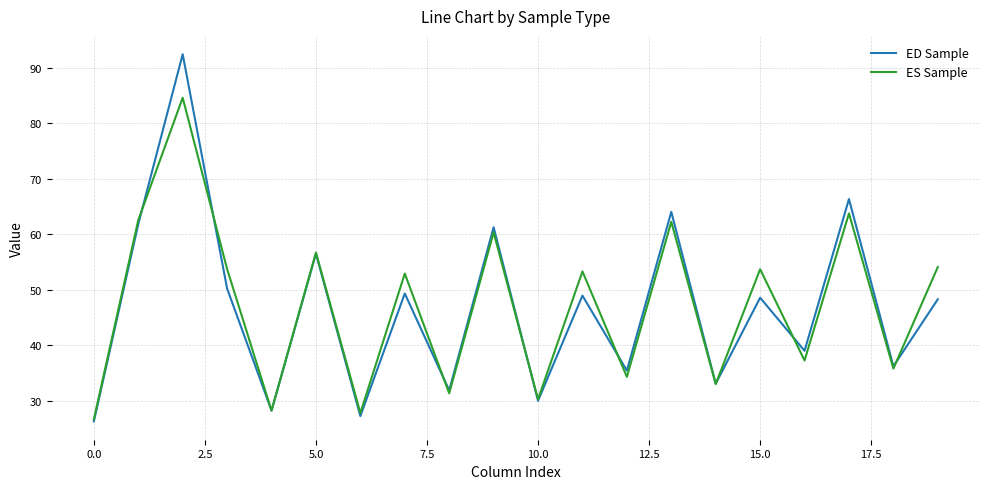

List the series in order of their peak value, highest first.

ED Sample, ES Sample